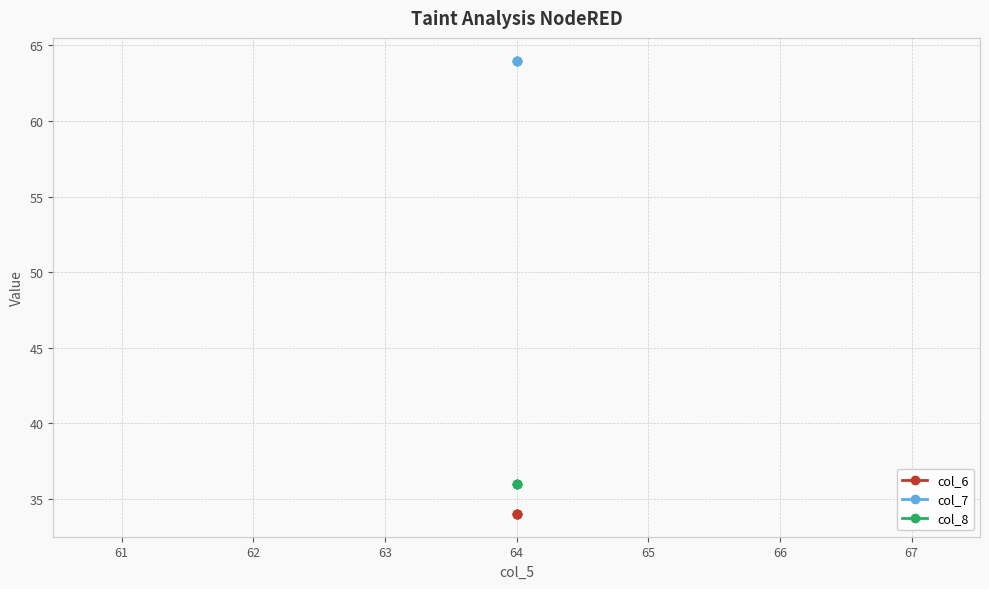

What is the value of the col_6 point at the 2nd from the left?

34